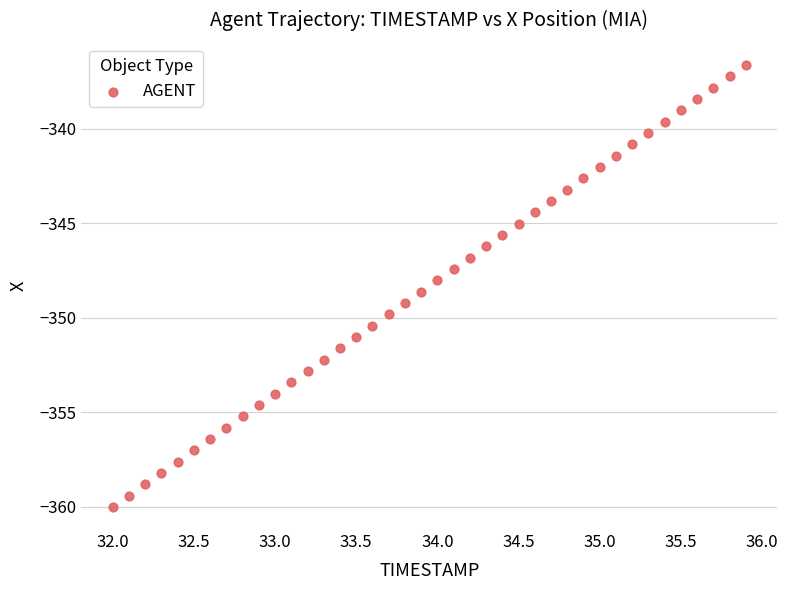

What is the range of X values (max minus min)?

3.9